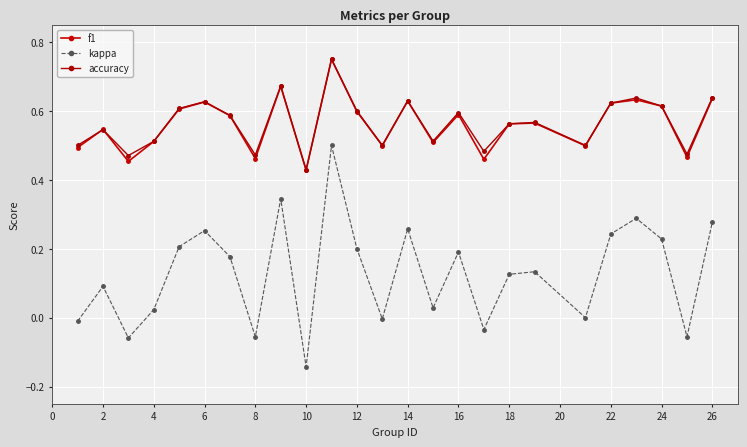

Which series has the widest spread of values?

kappa